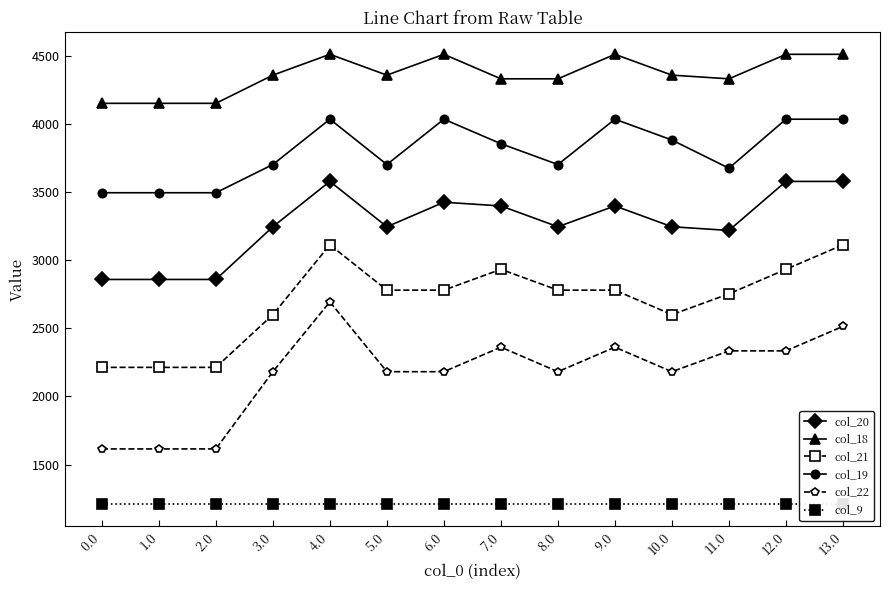

Between 6.0 and 8.0, which series saw the biggest shift?

col_19